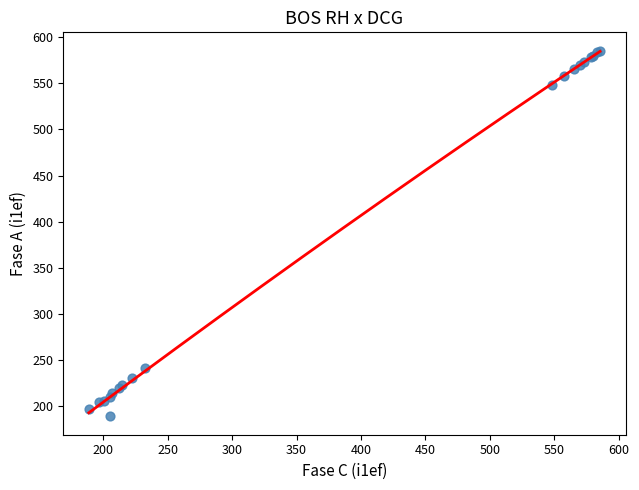

What Y value in the scatter plot is closest to 387?

241.2